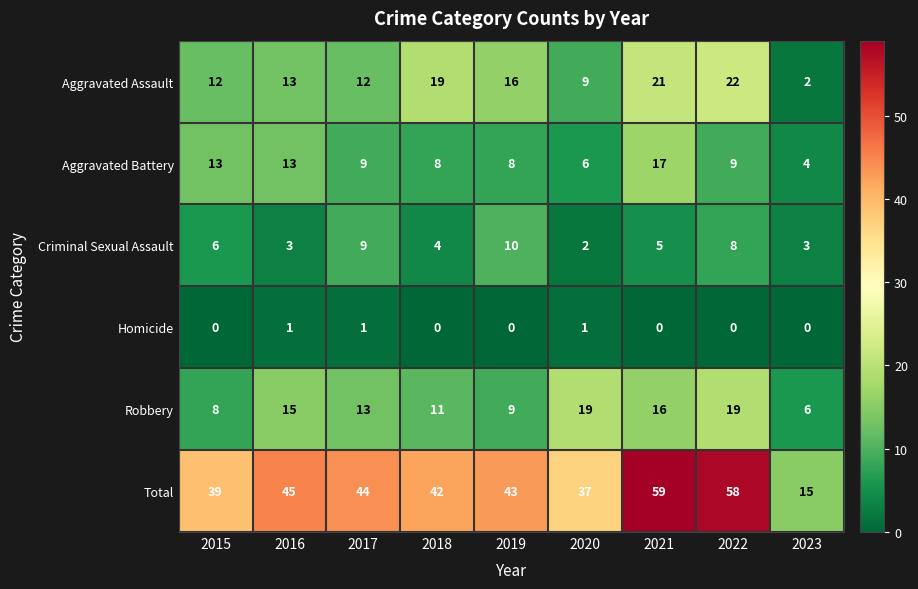

What is the highest value of the Criminal Sexual Assault series?

10